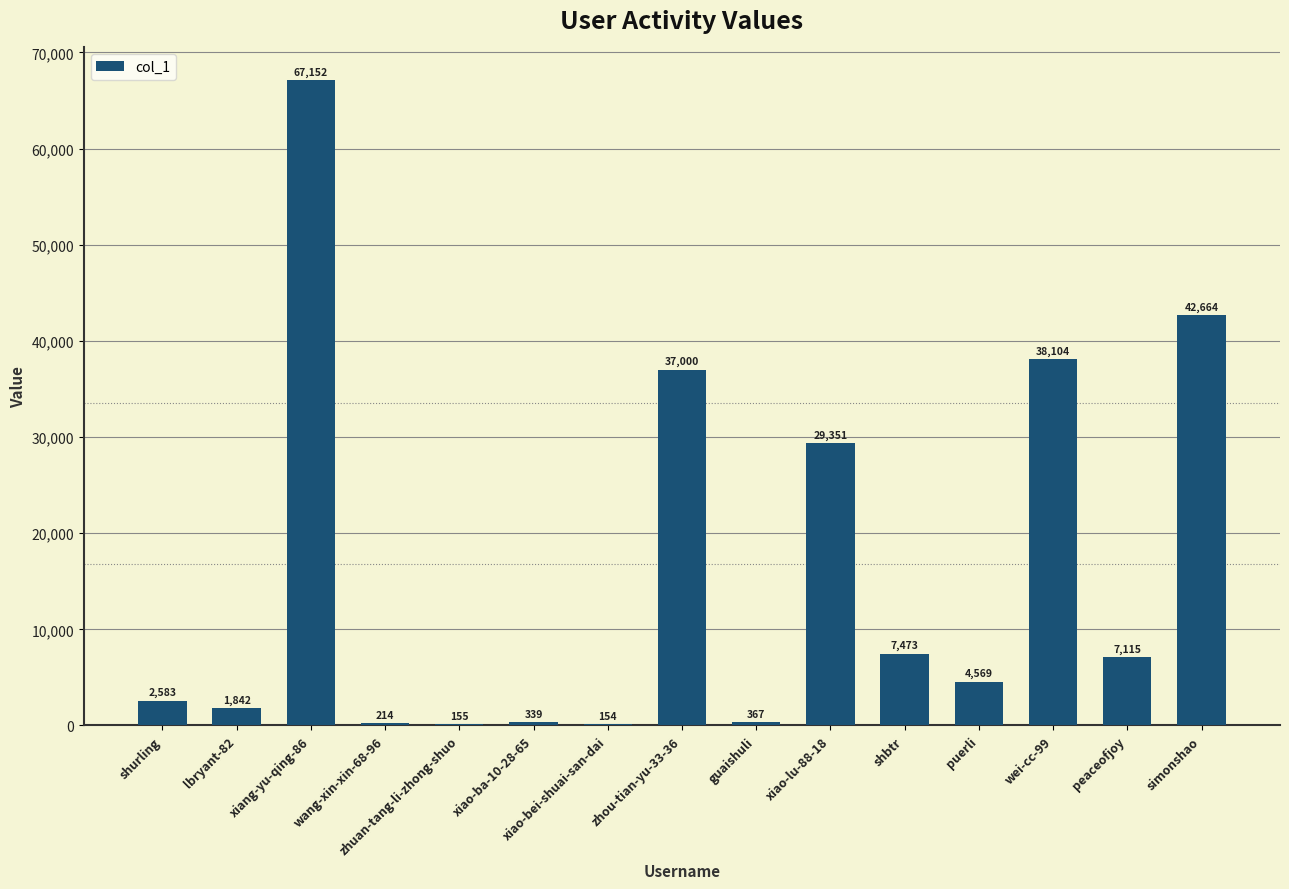

Where is the data nearest to the value 33653?

zhou-tian-yu-33-36